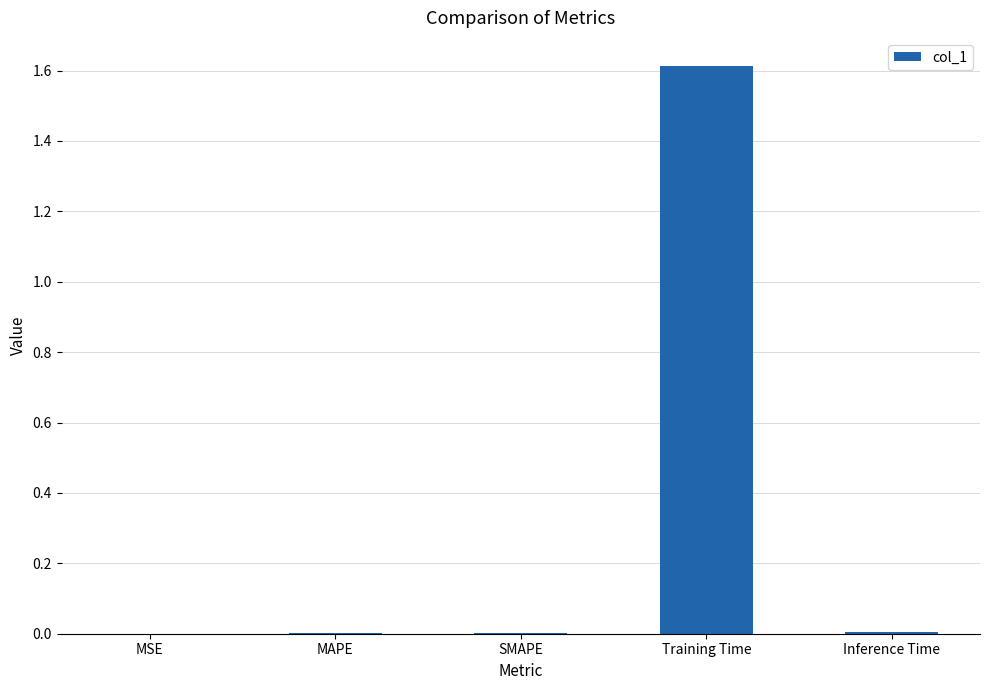

True or false: the data shows 0.0 at SMAPE.

True